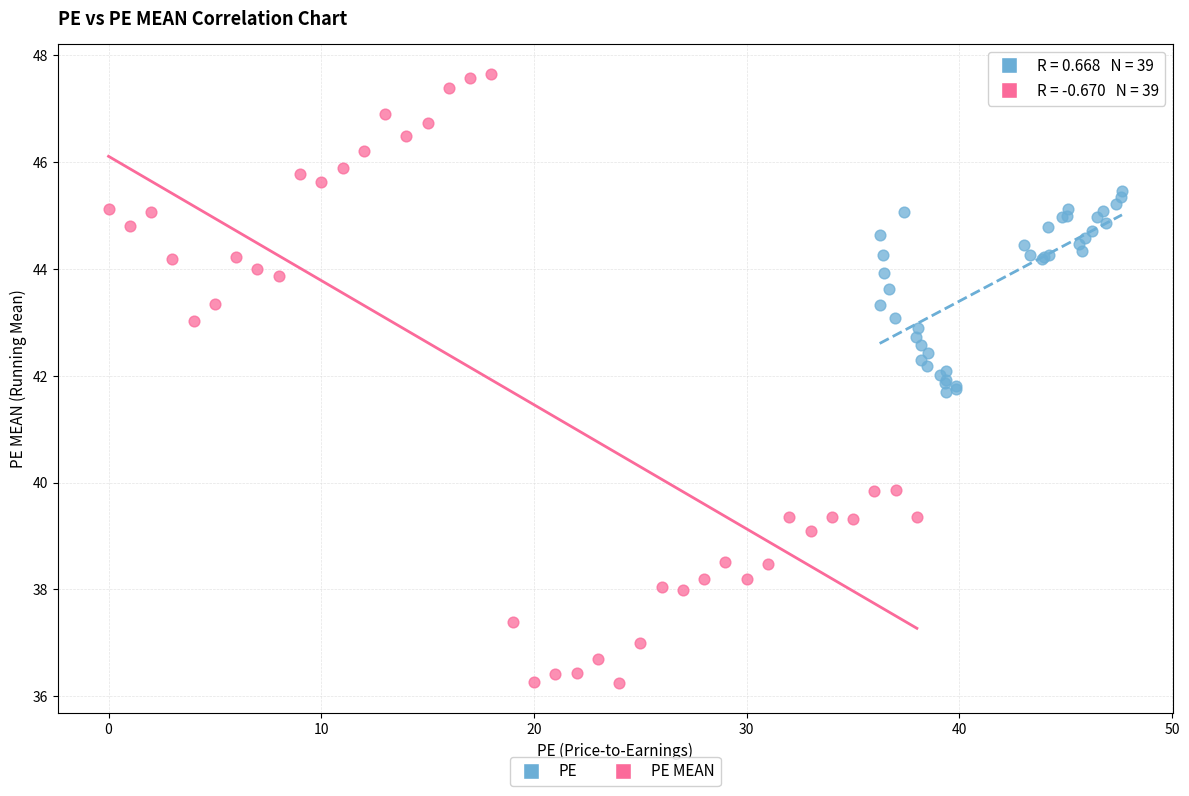

Which series contains the lowest Y value?

PE MEAN